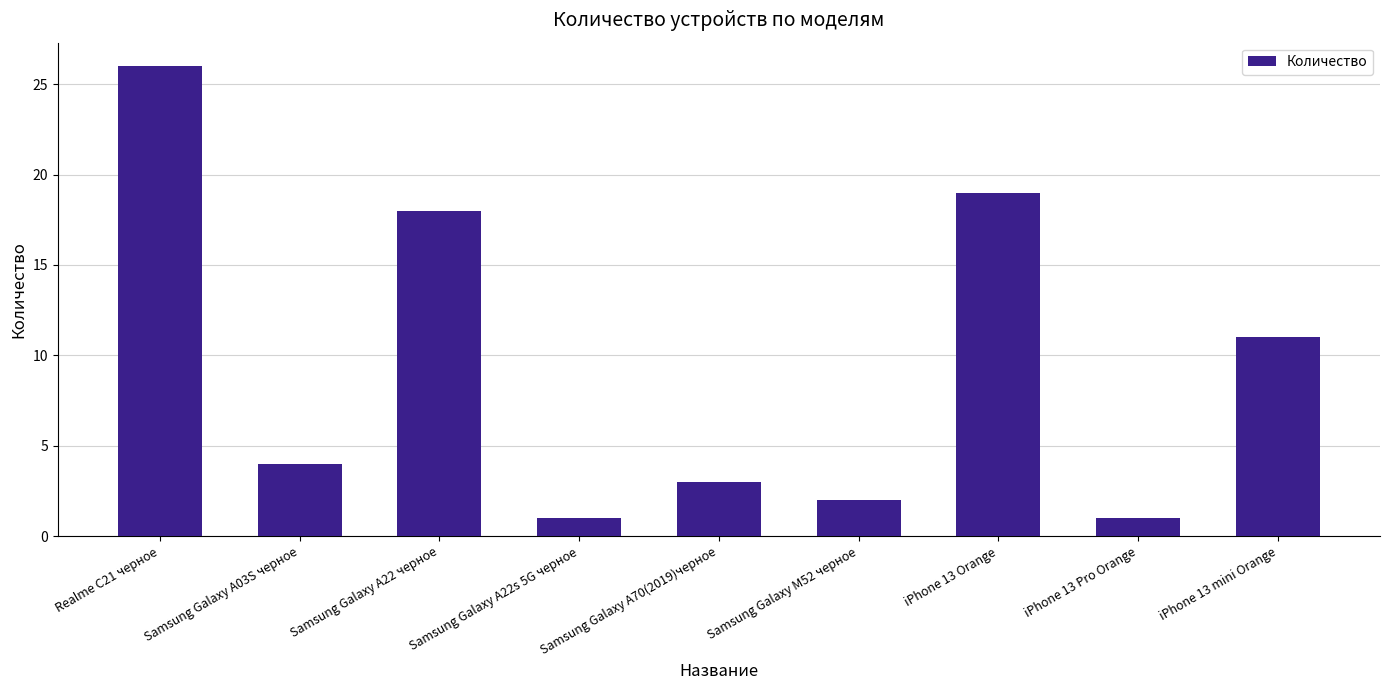

What is the label of the 6th bar from the right?

Samsung Galaxy A22s 5G черное